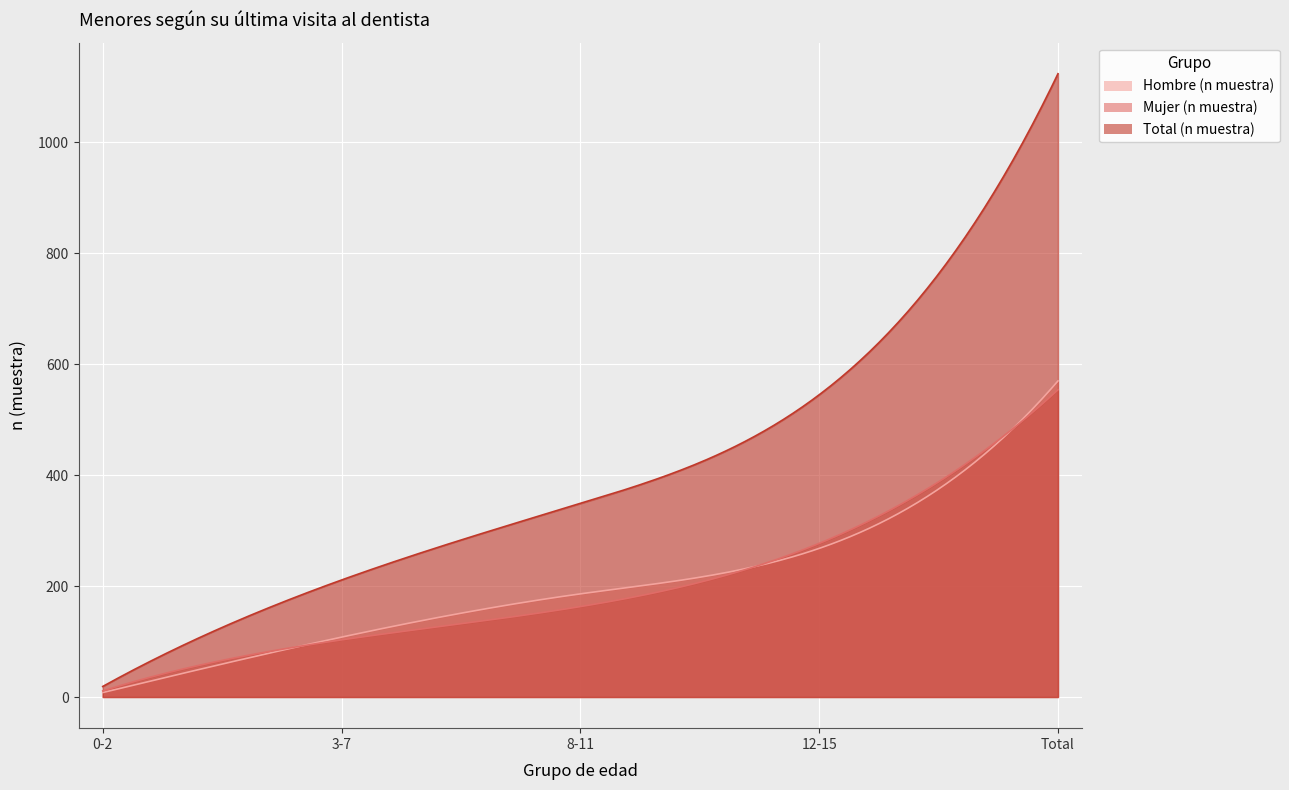

What is the average value of the Mujer (n muestra) series?

222